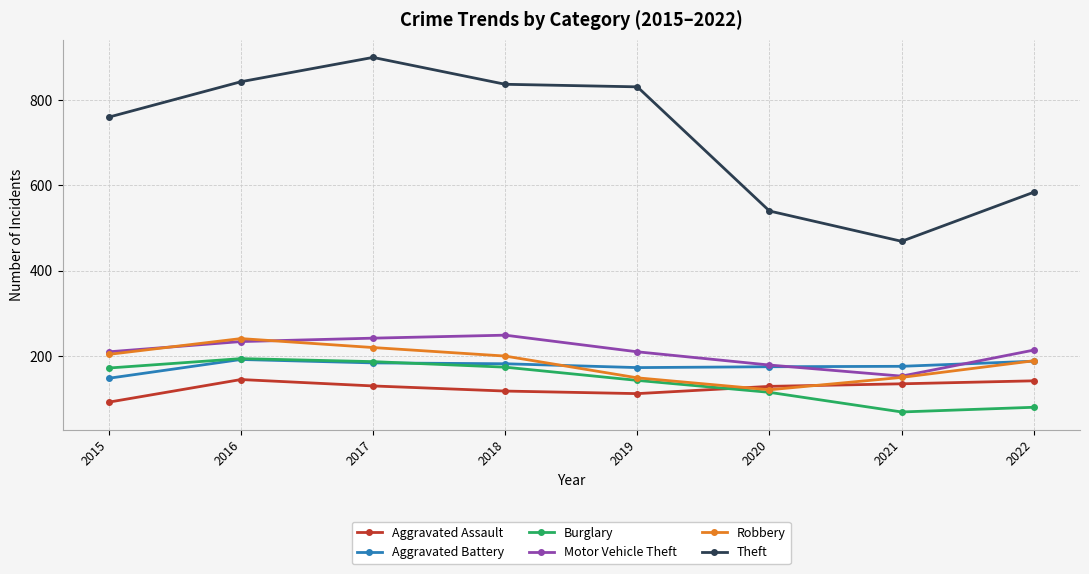

Which series changed the most between 2015 and 2022?

Theft